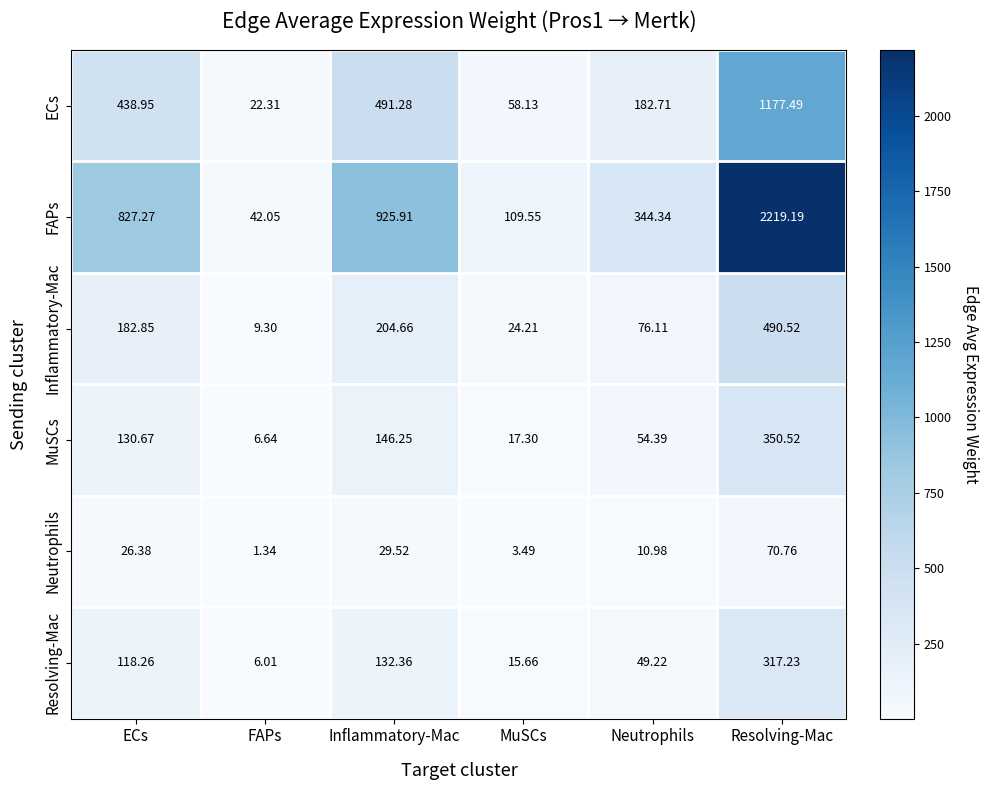

At which category is the sum across all series the highest?

Resolving-Mac